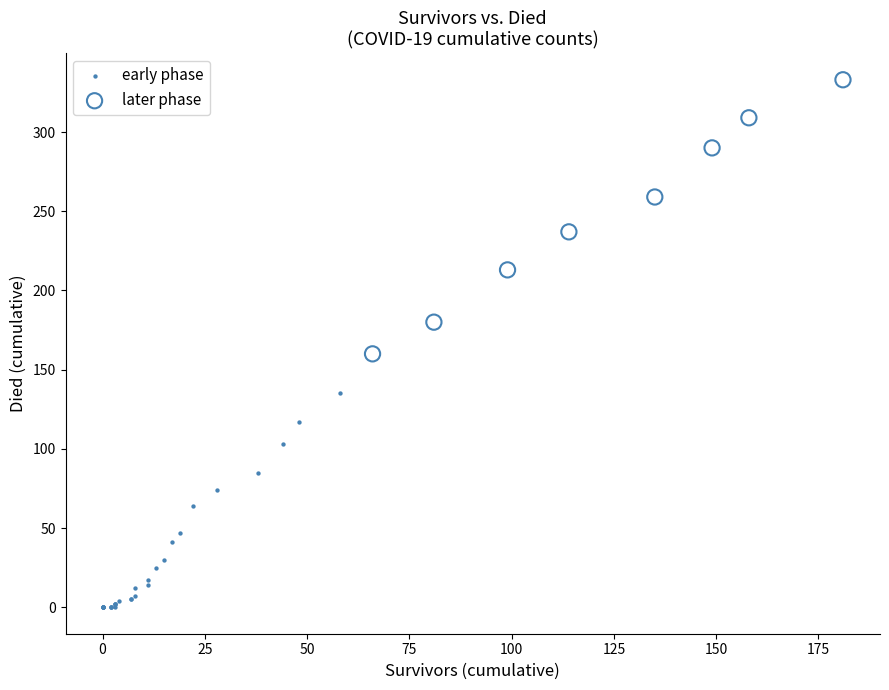

Which series reaches the minimum Y coordinate?

early phase